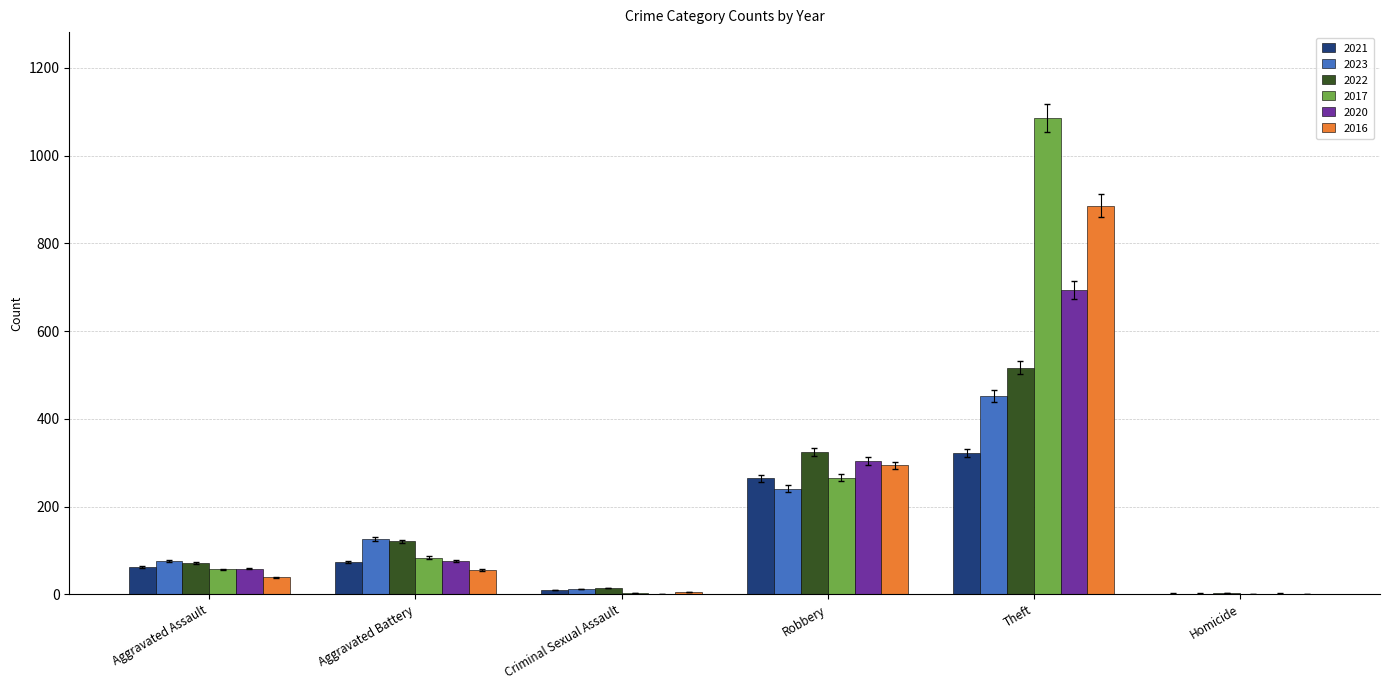

What is the difference between the 2020 values at Homicide and Aggravated Battery?

74